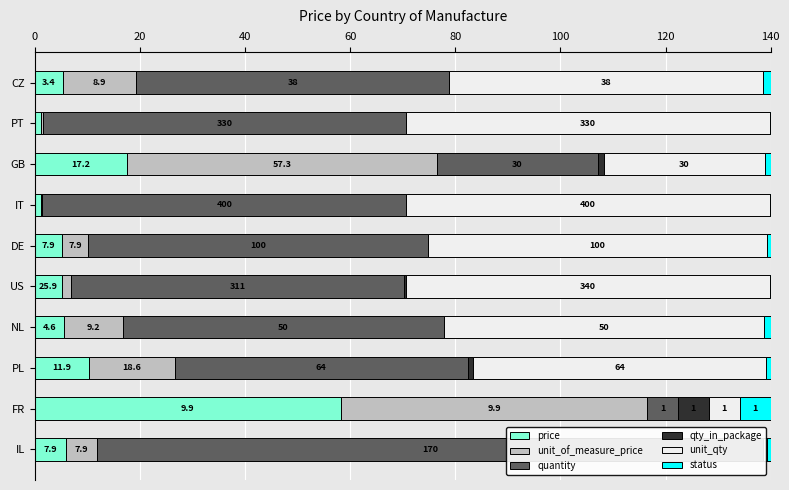

What is the difference between the second highest and second lowest values in the status series?

1.4